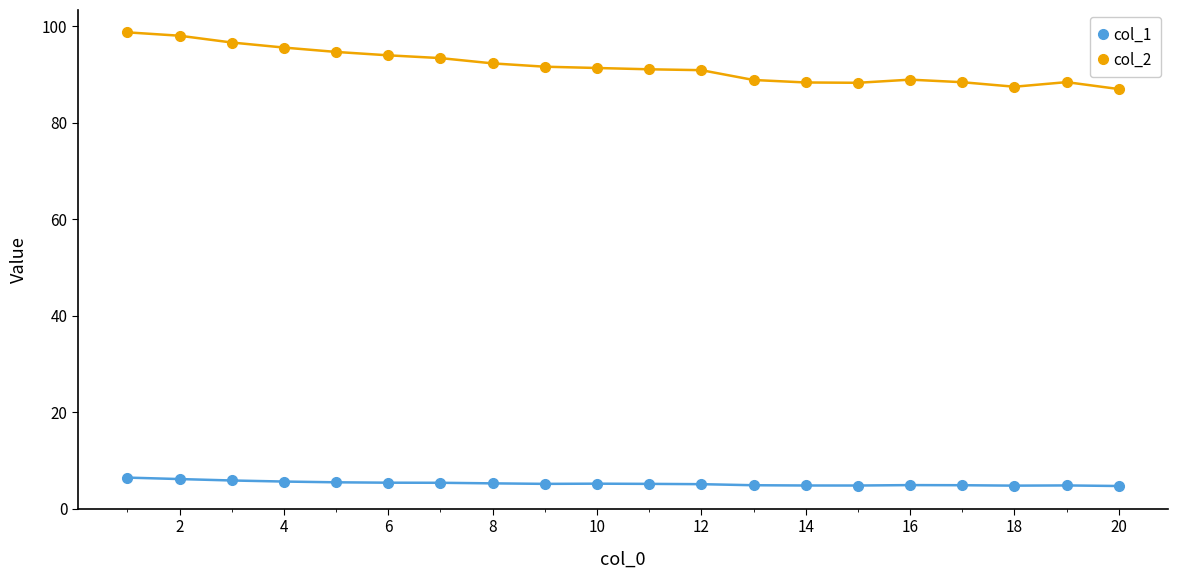

True or false: col_2 and col_1 cross at least once.

False